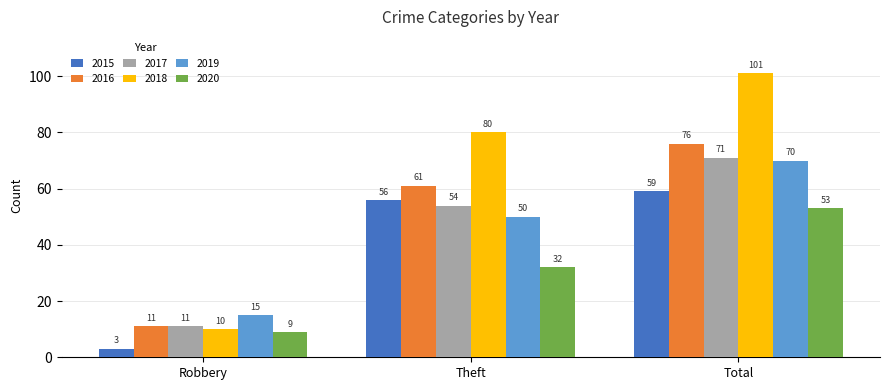

What is the approximate value of 2018 at Robbery?

10